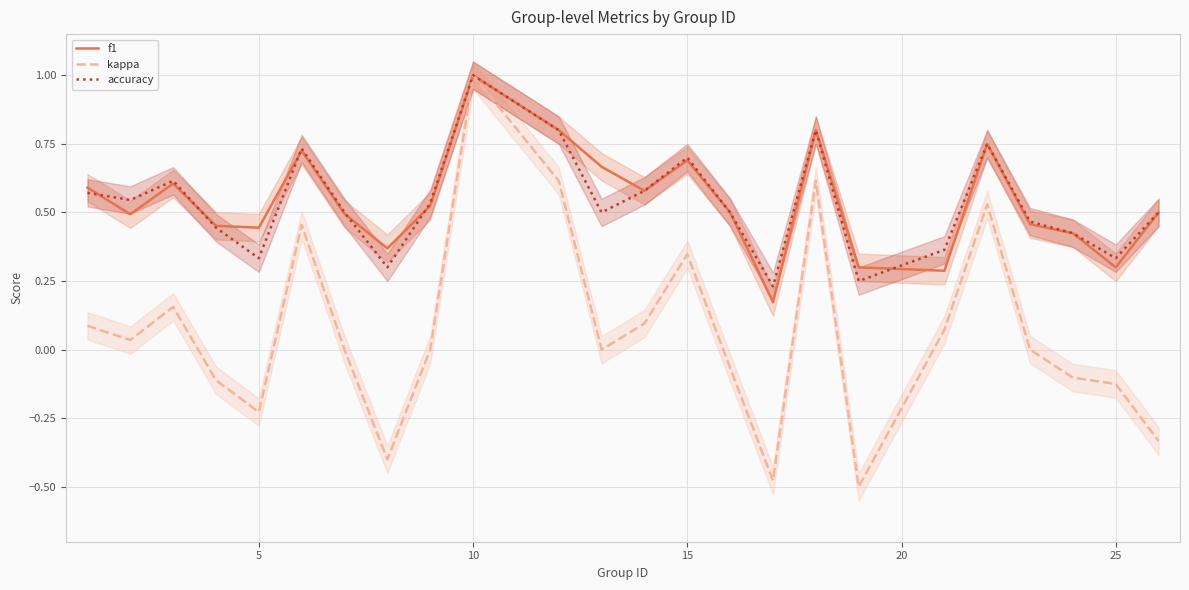

What is the highest value of the kappa series?

1.0